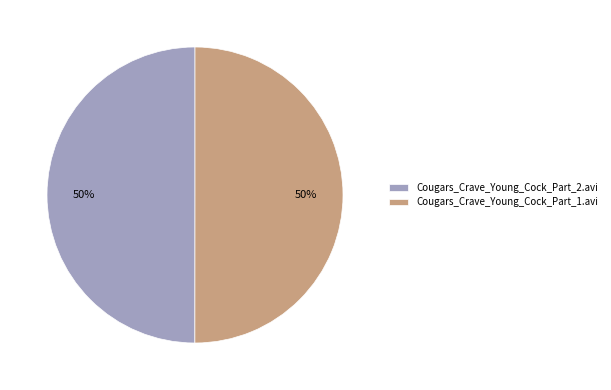

What percentage is the Cougars_Crave_Young_Cock_Part_2.avi slice, to the nearest percent?

50%